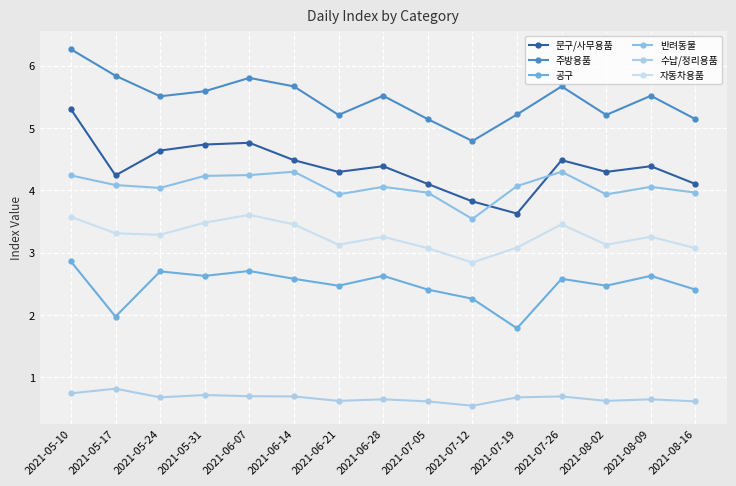

Reading left to right, what are all the values shown in this chart?

문구/사무용품: 5.3	4.2	4.6	4.7	4.8	4.5	4.3	4.4	4.1	3.8	3.6	4.5	4.3	4.4	4.1
주방용품: 6.3	5.8	5.5	5.6	5.8	5.7	5.2	5.5	5.1	4.8	5.2	5.7	5.2	5.5	5.1
공구: 2.9	2.0	2.7	2.6	2.7	2.6	2.5	2.6	2.4	2.3	1.8	2.6	2.5	2.6	2.4
반려동물: 4.2	4.1	4.0	4.2	4.2	4.3	3.9	4.1	4.0	3.5	4.1	4.3	3.9	4.1	4.0
수납/정리용품: 0.7	0.8	0.7	0.7	0.7	0.7	0.6	0.6	0.6	0.5	0.7	0.7	0.6	0.6	0.6
자동차용품: 3.6	3.3	3.3	3.5	3.6	3.5	3.1	3.3	3.1	2.8	3.1	3.5	3.1	3.3	3.1